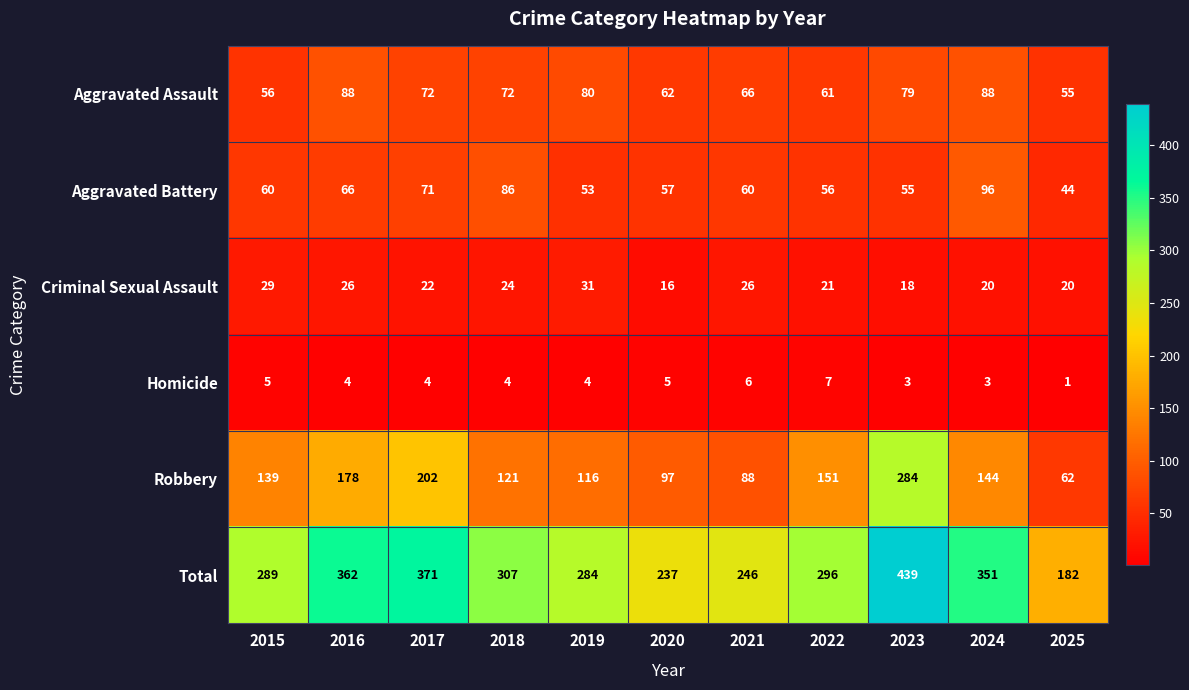

The value of Criminal Sexual Assault at 2023 is 8. True or false?

False